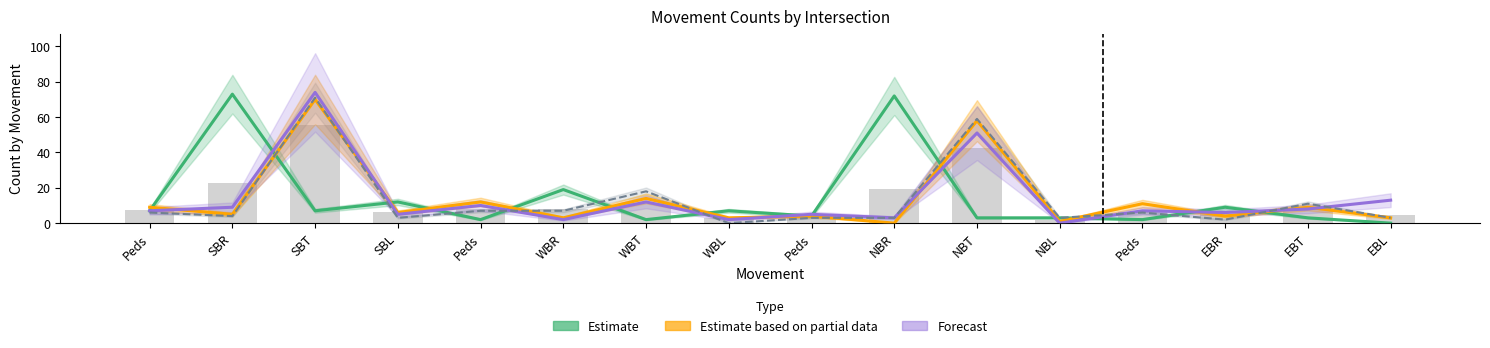

Read the INT001 (Estimate) value at Peds, to the nearest 10.

10